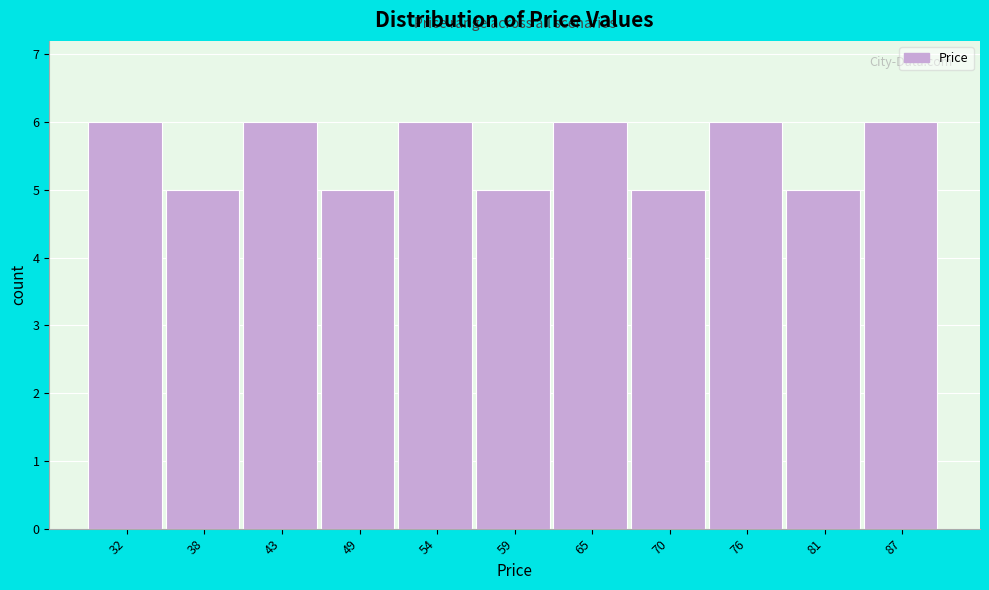

Reading left to right, transcribe all the data shown in this chart.

32=6	38=5	43=6	49=5	54=6	59=5	65=6	70=5	76=6	81=5	87=6